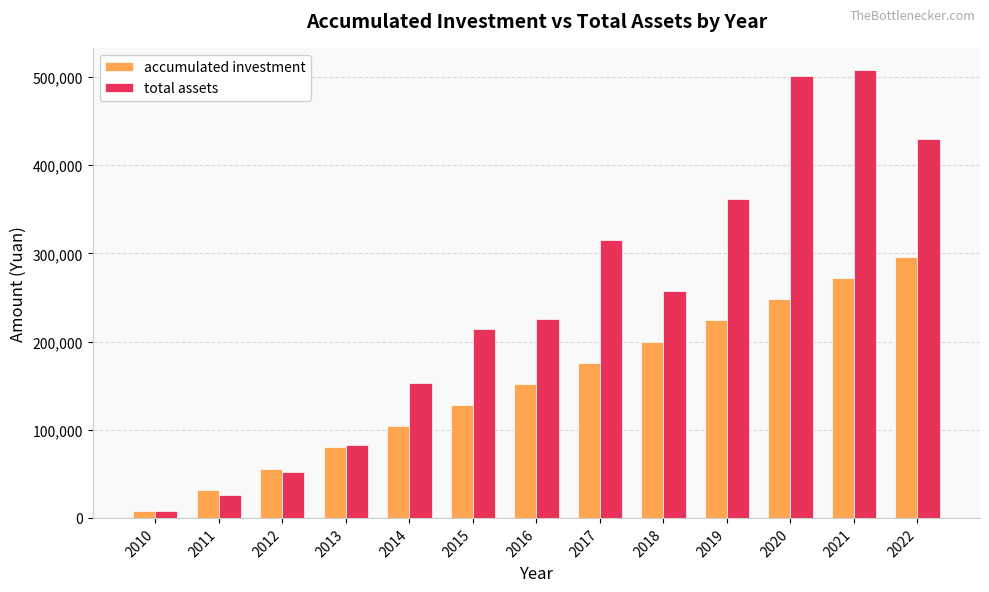

What is the spread (max minus min) of values at 2012?

3651.3